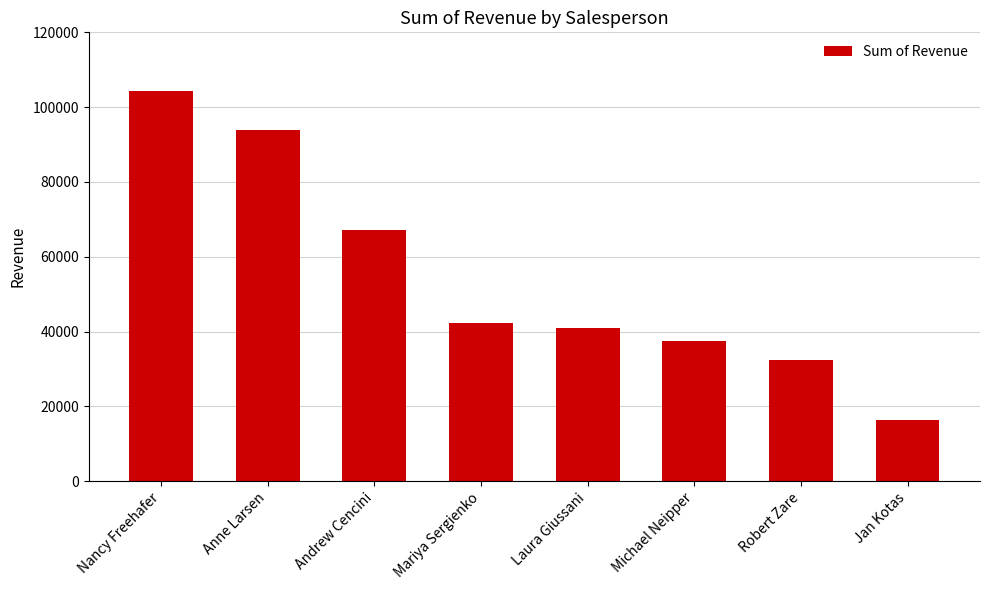

Which category has the highest value across all series?

Nancy Freehafer